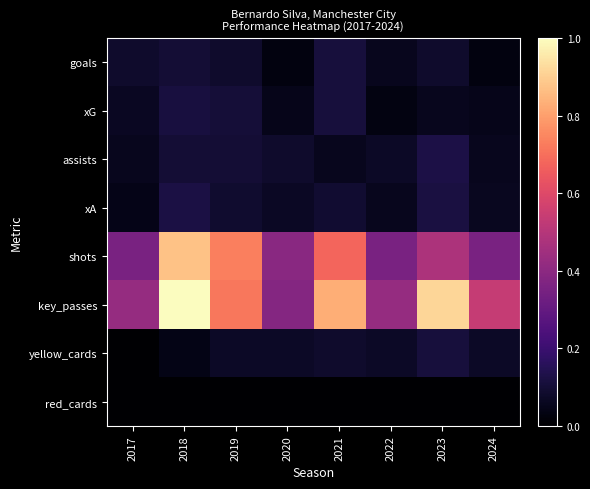

Reading left to right, what are all the values shown in this chart?

goals: 2017=0.1	2018=0.1	2019=0.1	2020=0.0	2021=0.1	2022=0.1	2023=0.1	2024=0.0
xG: 2017=0.1	2018=0.1	2019=0.1	2020=0.1	2021=0.1	2022=0.0	2023=0.1	2024=0.1
assists: 2017=0.1	2018=0.1	2019=0.1	2020=0.1	2021=0.1	2022=0.1	2023=0.1	2024=0.1
xA: 2017=0.0	2018=0.1	2019=0.1	2020=0.1	2021=0.1	2022=0.1	2023=0.1	2024=0.1
shots: 2017=0.4	2018=0.9	2019=0.7	2020=0.4	2021=0.7	2022=0.4	2023=0.5	2024=0.4
key_passes: 2017=0.4	2018=1.0	2019=0.7	2020=0.4	2021=0.8	2022=0.4	2023=0.9	2024=0.5
yellow_cards: 2017=0.0	2018=0.0	2019=0.1	2020=0.1	2021=0.1	2022=0.1	2023=0.1	2024=0.1
red_cards: 2017=0.0	2018=0.0	2019=0.0	2020=0.0	2021=0.0	2022=0.0	2023=0.0	2024=0.0